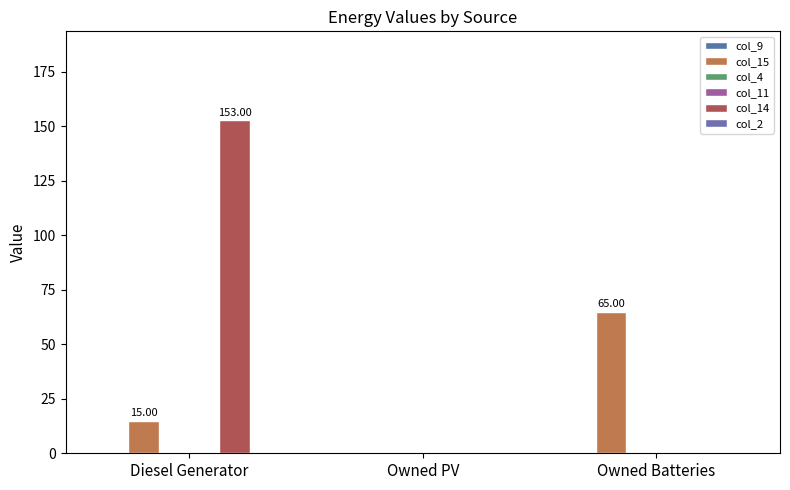

Reading left to right, extract all data points from this chart.

col_9: 0.0	0.0	0.0
col_15: 15.0	0.0	65.0
col_4: 0.0	0.0	0.0
col_11: 0.0	0.0	0.0
col_14: 153.0	0.0	0.0
col_2: 0.0	0.0	0.0